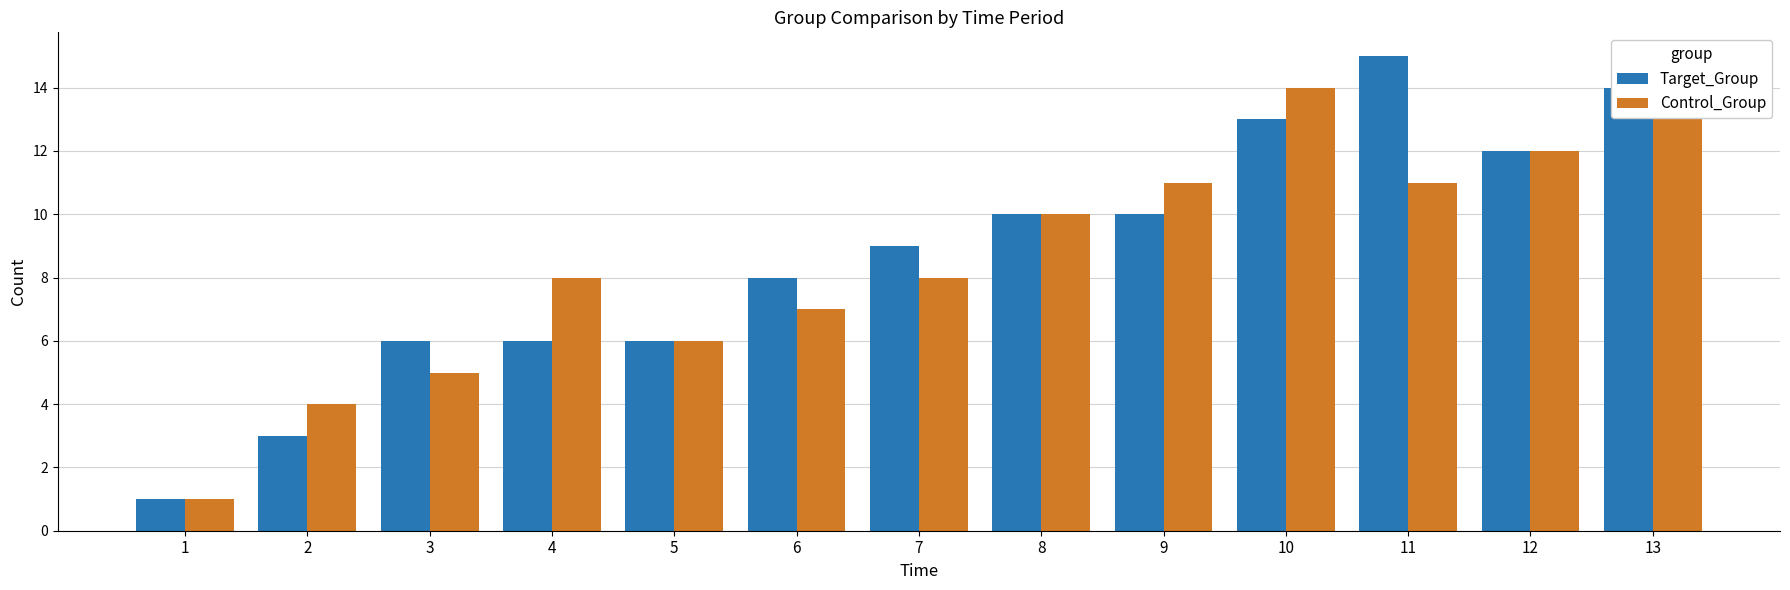

At 13, list the series in order from largest to smallest.

Target_Group, Control_Group